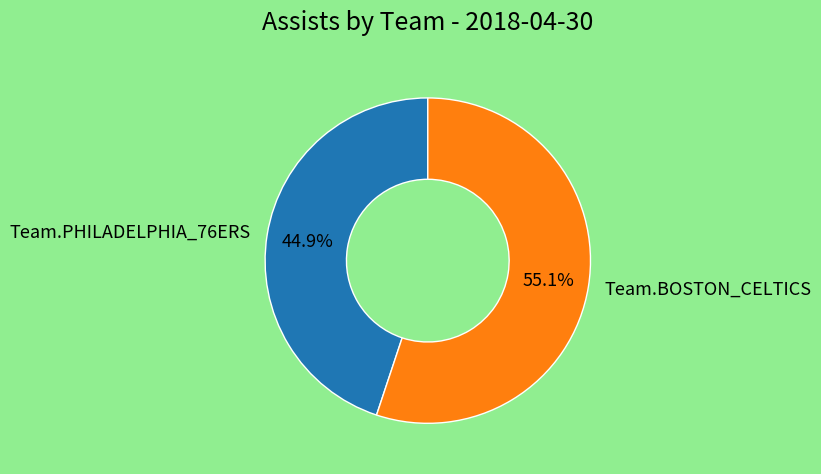

To the nearest percent, what portion does Team.PHILADELPHIA_76ERS represent?

45%